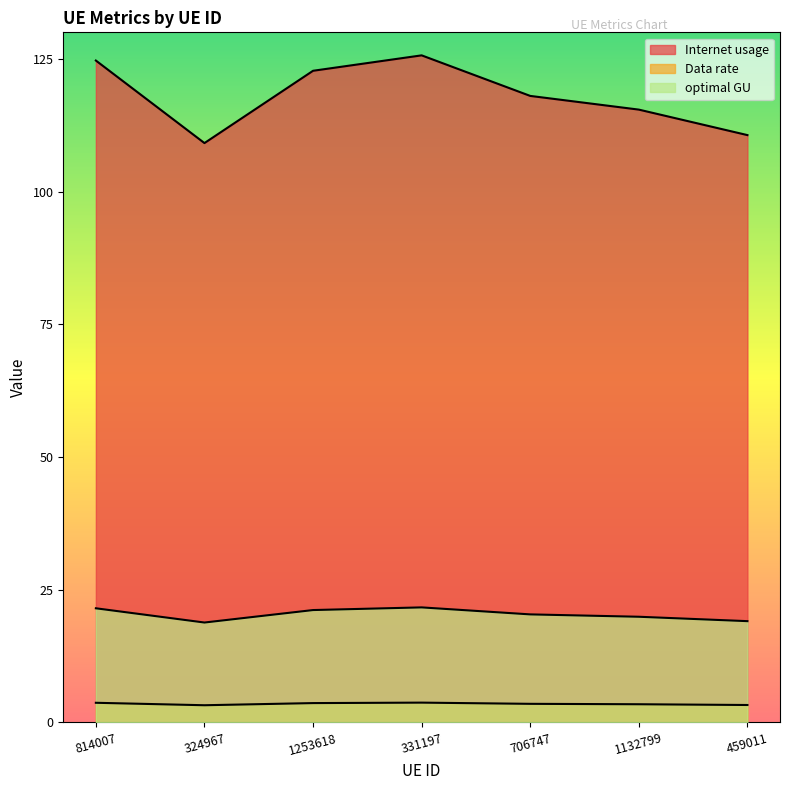

List the labels in order of Internet usage value, smallest first.

324967, 459011, 1132799, 706747, 1253618, 814007, 331197